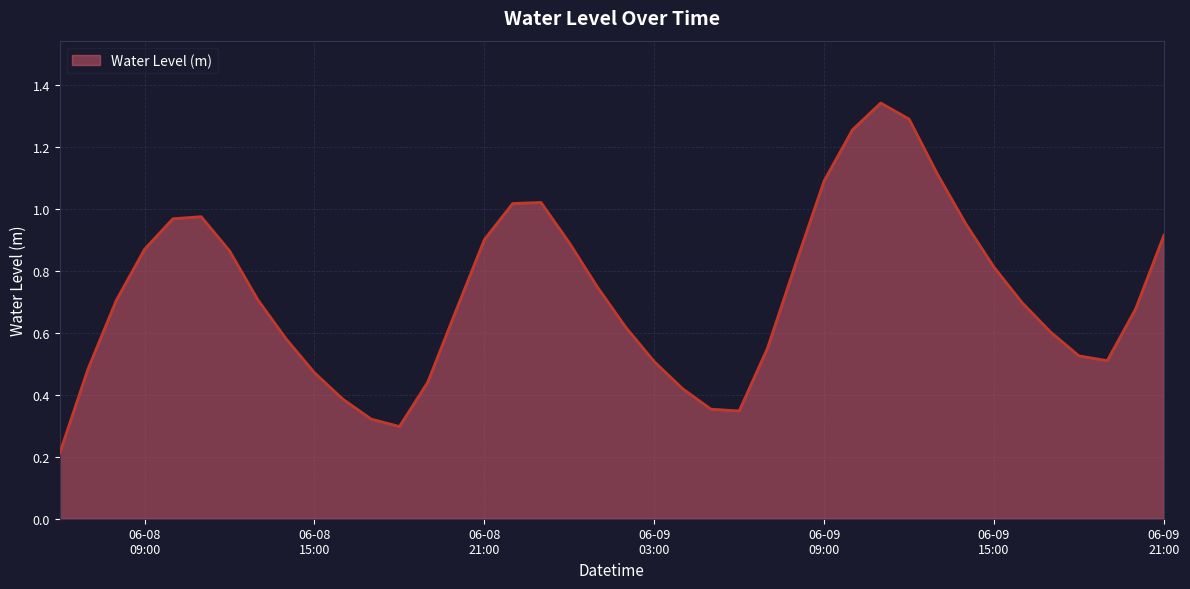

Count the number of categories in the chart.

40